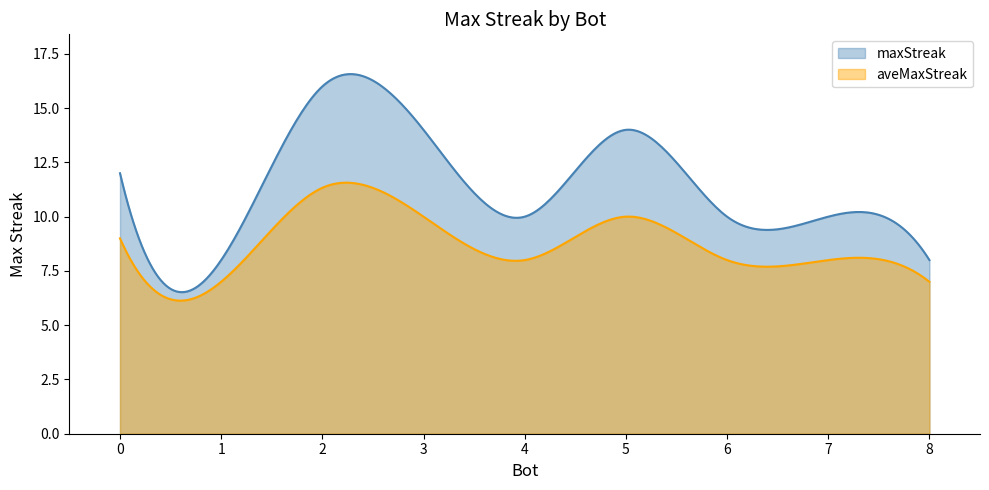

What is the average value?

11